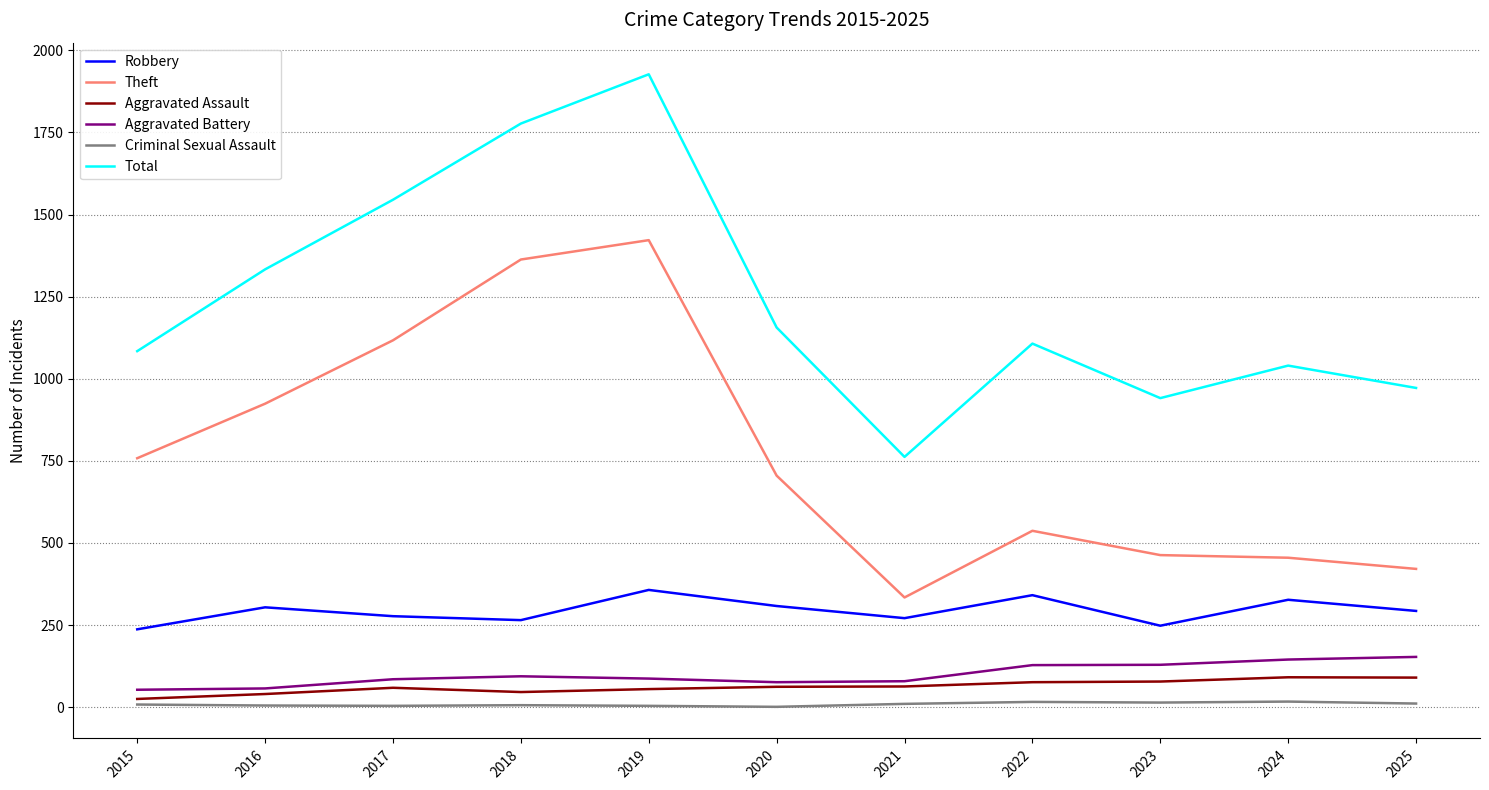

Where does the Theft series first go above 705?

2015